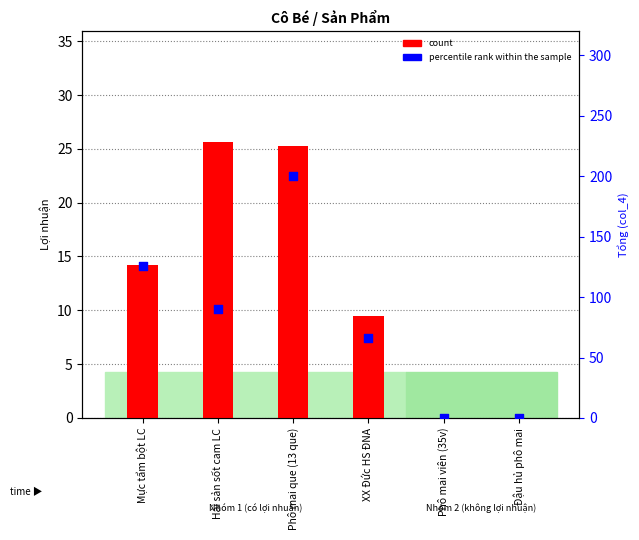

What are all the series names shown in the legend?

count, percentile rank within the sample